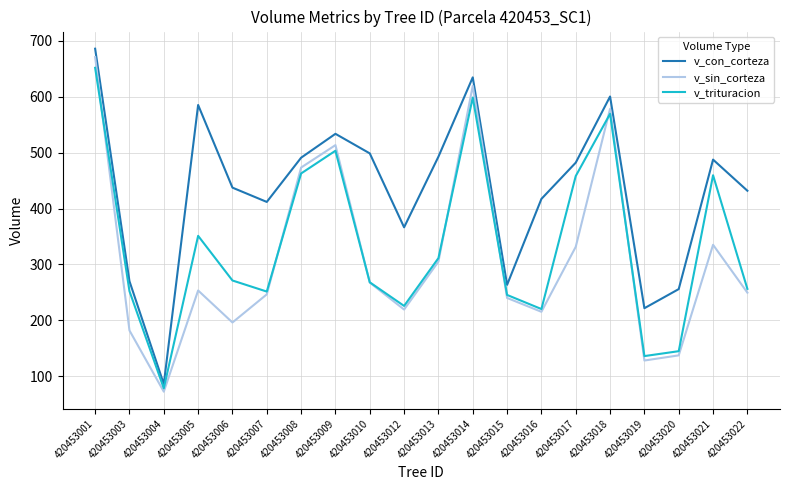

The v_trituracion series shows 454.9 at 420453006. True or false?

False